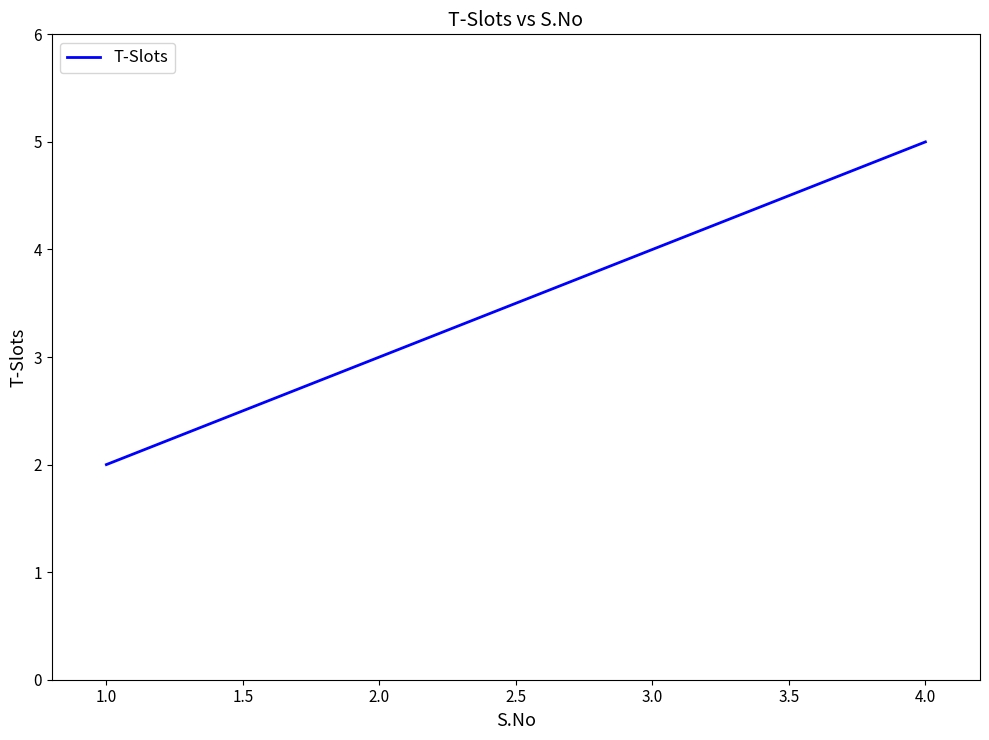

At which category does the chart reach its minimum across all series?

1.0